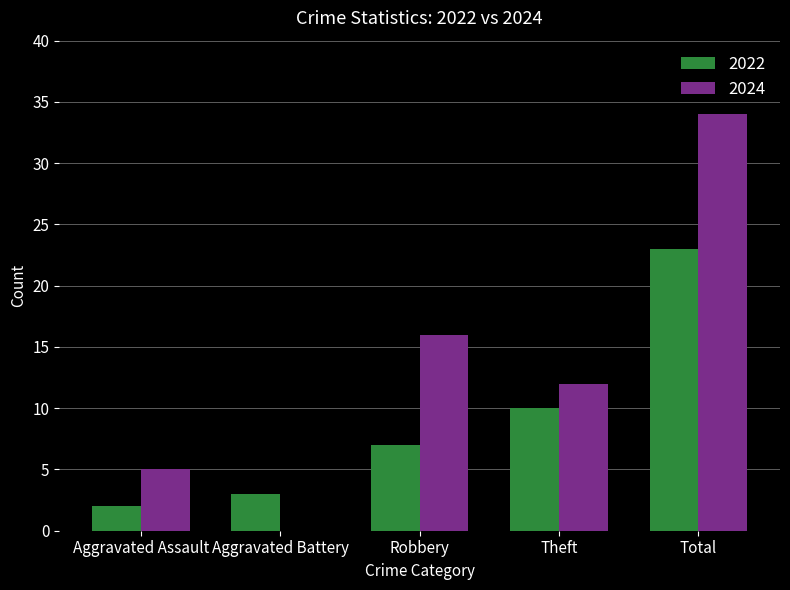

How many groups of bars are there?

5